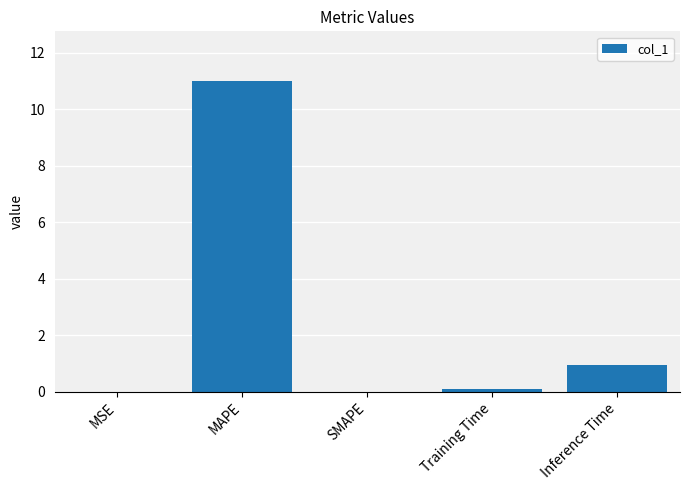

What is the sum of all values?

12.0